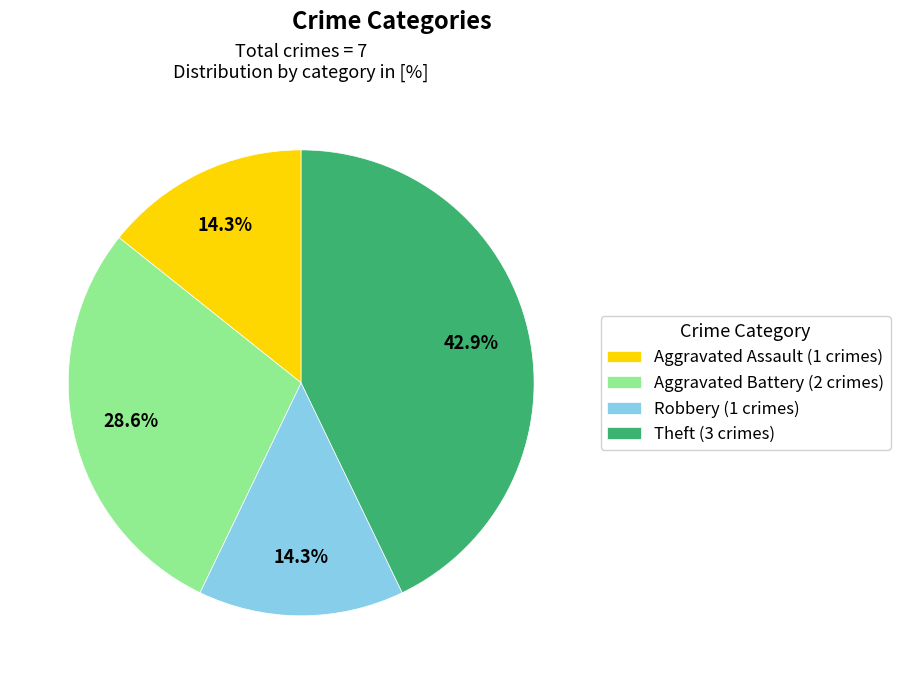

Which has a higher value, Robbery (1 crimes) or Theft (3 crimes)?

Theft (3 crimes)